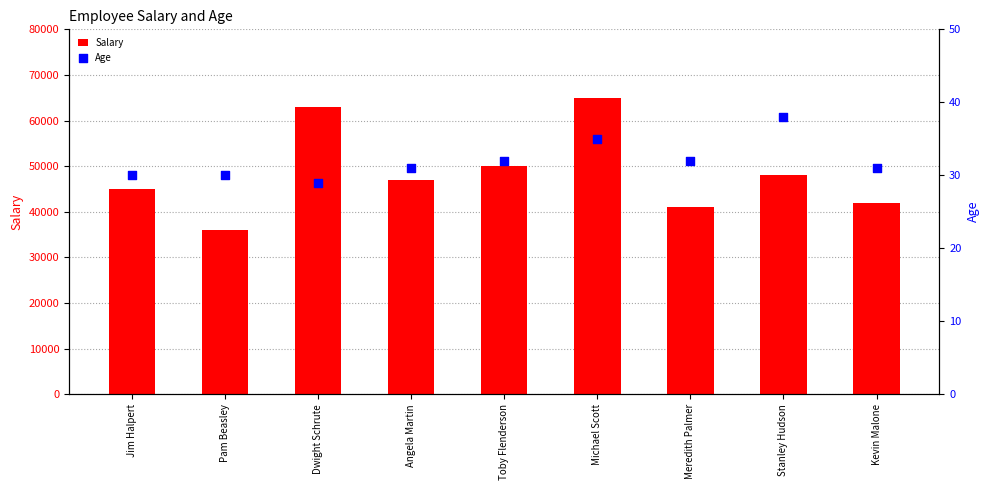

What are all the series names shown in the legend?

Salary, Age